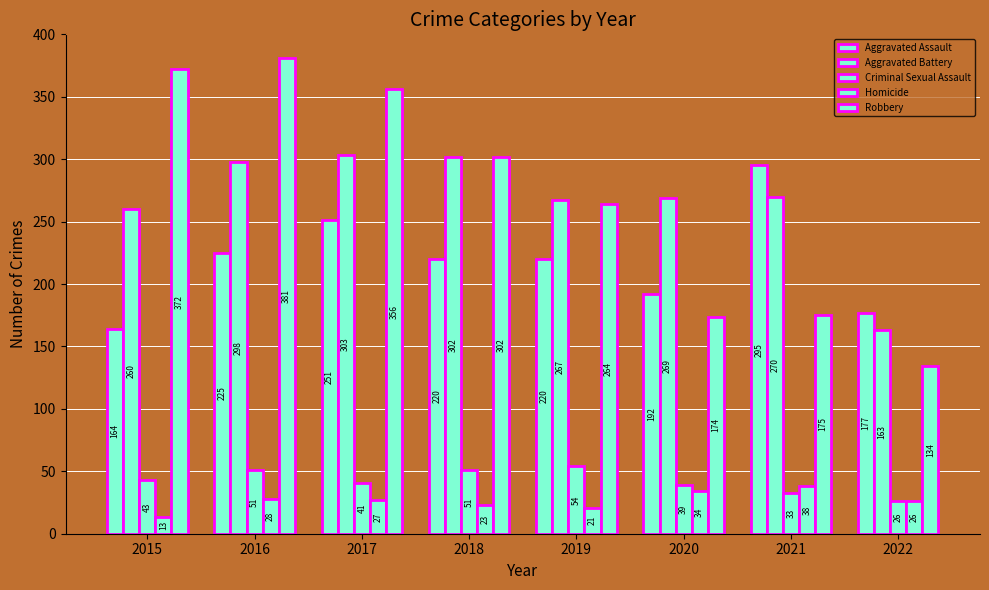

Is the value of Homicide at 2016 greater than the value of Aggravated Battery at 2019?

No